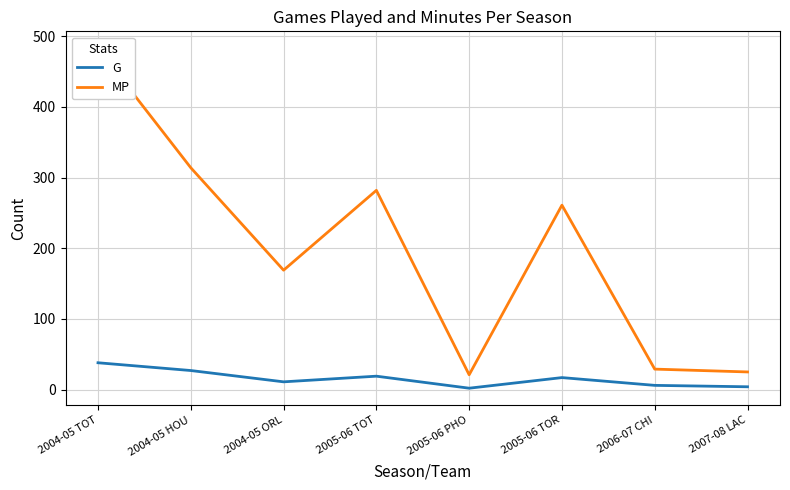

List the series in order of their overall mean, highest first.

MP, G